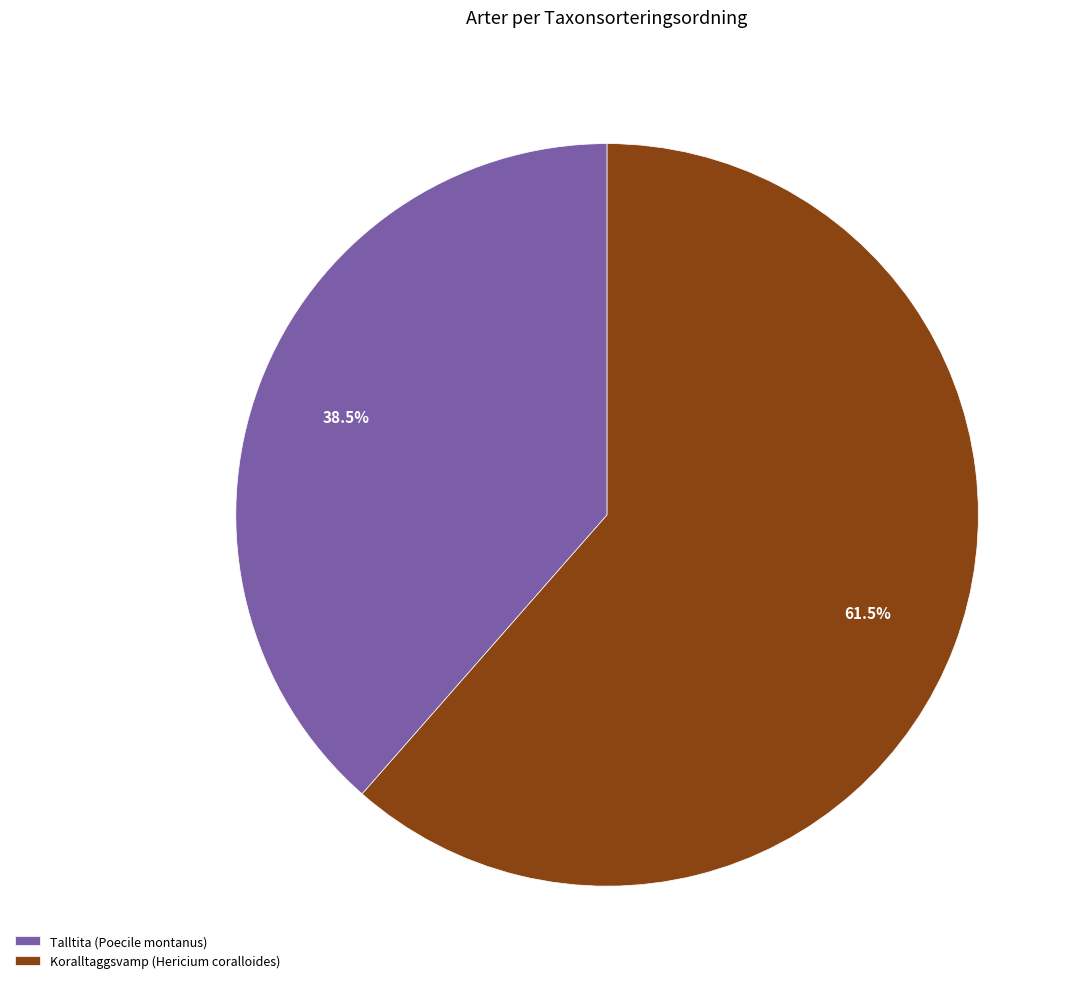

What portion of the pie excludes Talltita (Poecile montanus)?

61.5%